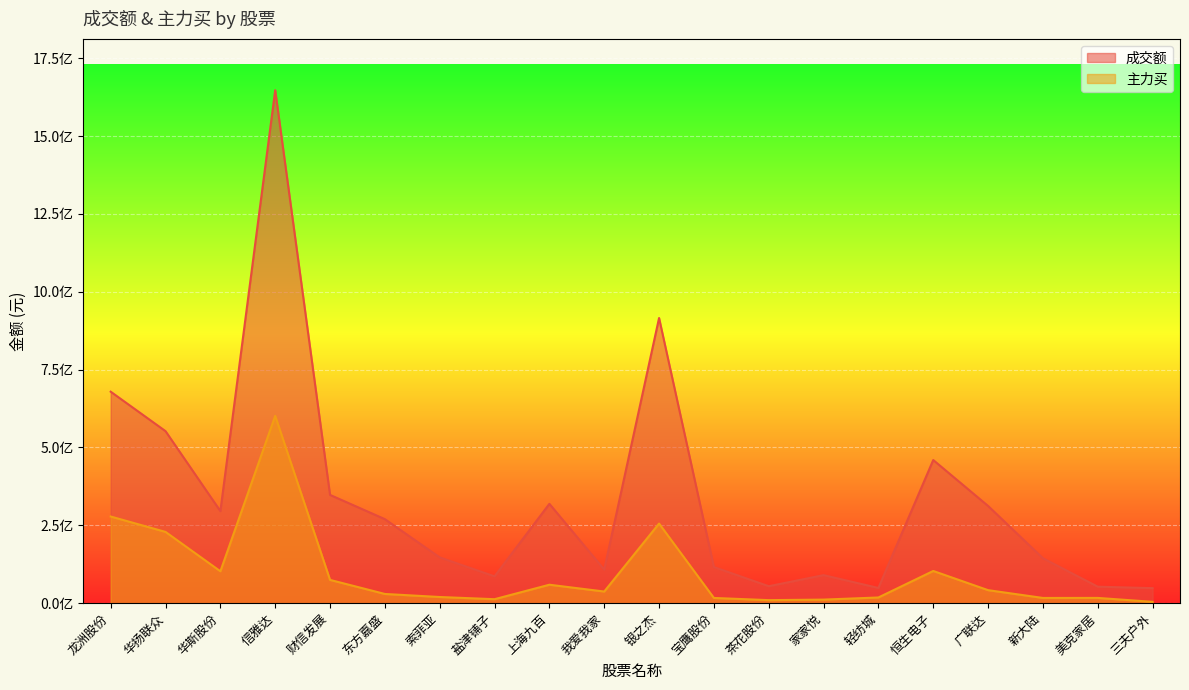

True or false: 成交额 has more than 1 interior local peaks.

True